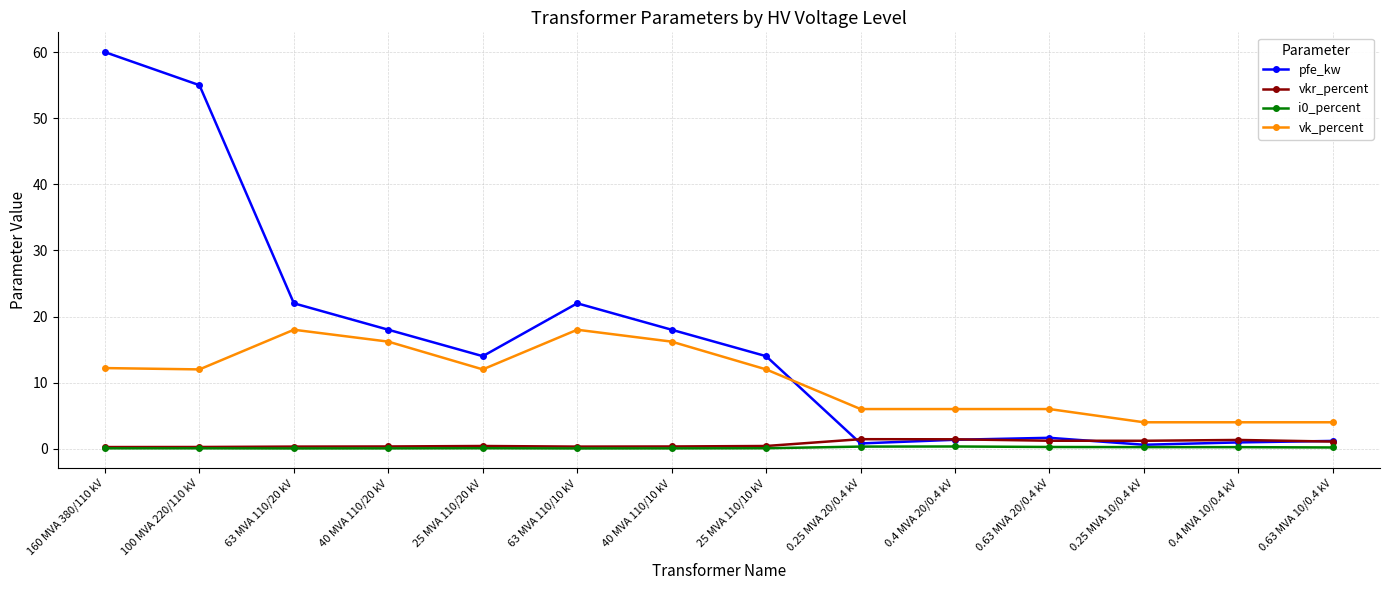

What is the value of the i0_percent point at the 8th from the left?

0.1